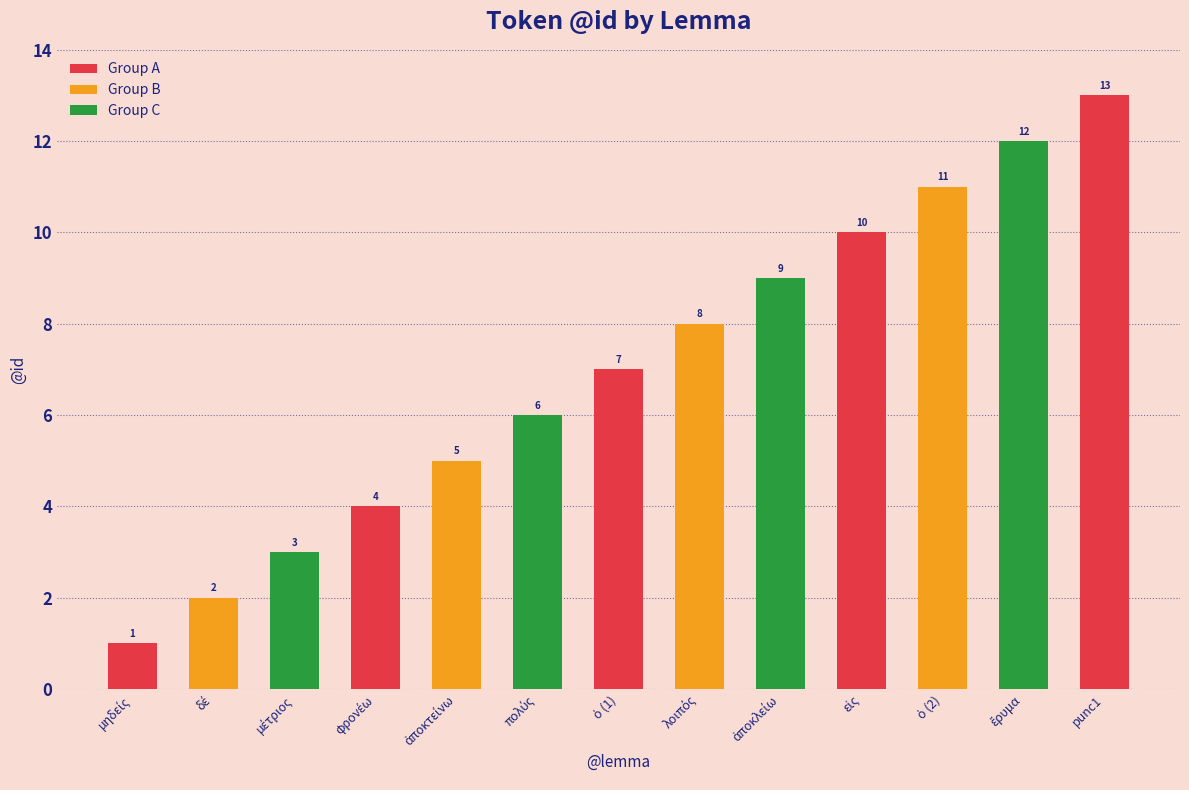

List the labels in order of value, smallest first.

μηδείς, δέ, μέτριος, φρονέω, ἀποκτείνω, πολύς, ὁ (1), λοιπός, ἀποκλείω, εἰς, ὁ (2), ἔρυμα, punc1